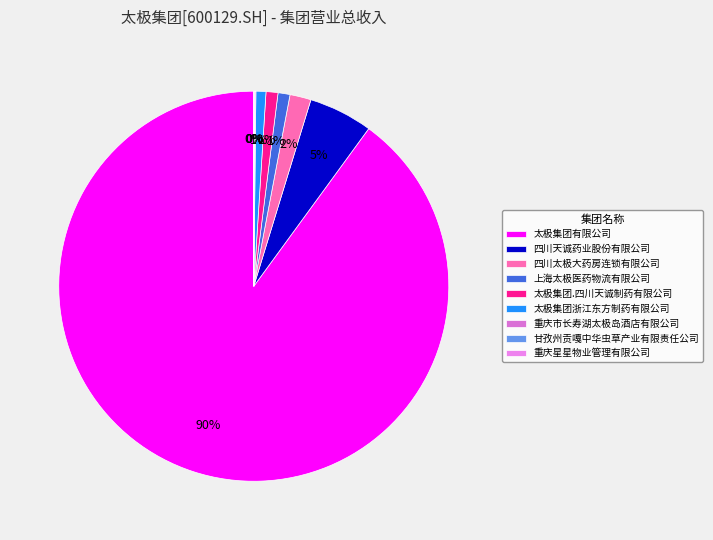

True or false: 四川天诚药业股份有限公司 accounts for 1% of the total.

False